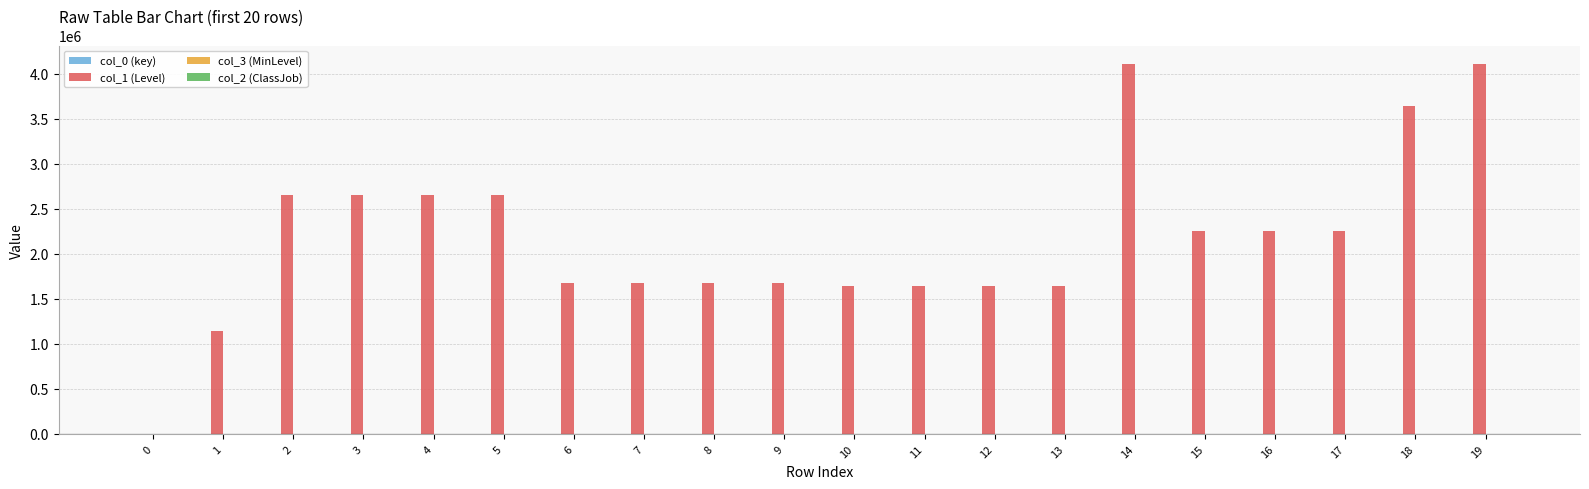

Are the bars horizontal?

No